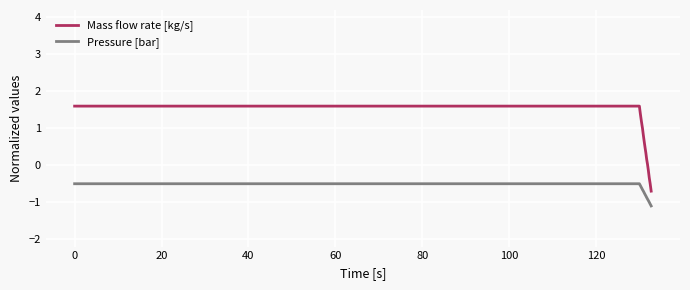

Which series has the widest spread of values?

Mass flow rate [kg/s]